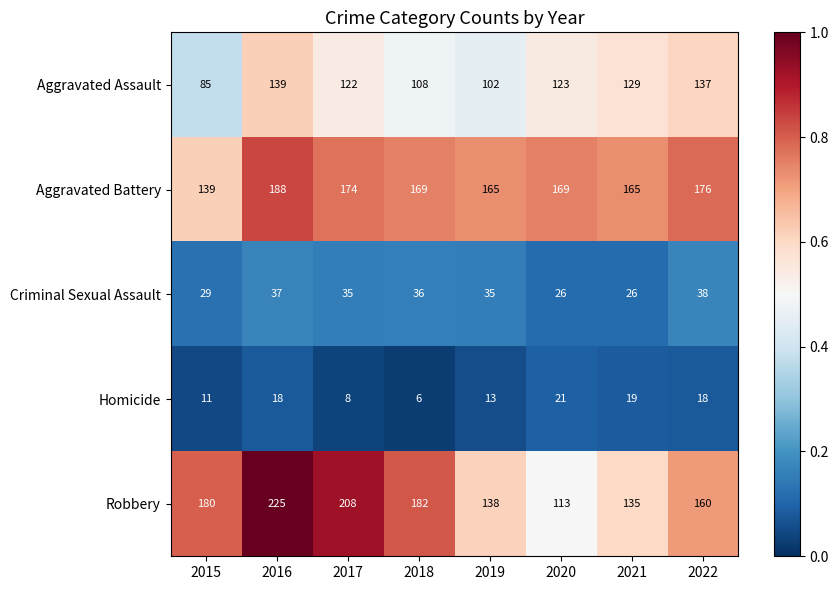

At 2016, list the series in order from smallest to largest.

Homicide, Criminal Sexual Assault, Aggravated Assault, Aggravated Battery, Robbery